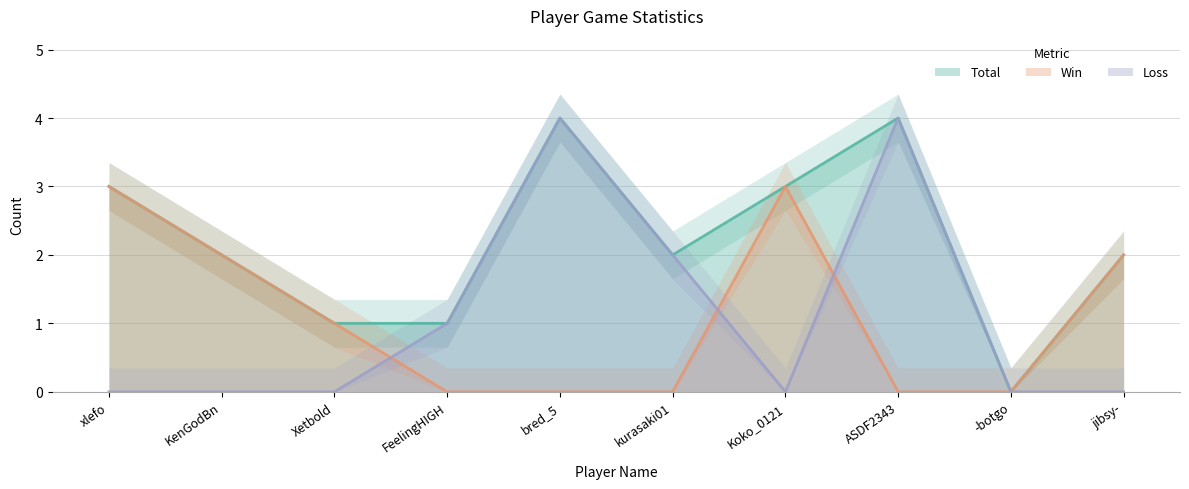

Where is Loss nearest to the value 2?

kurasaki01